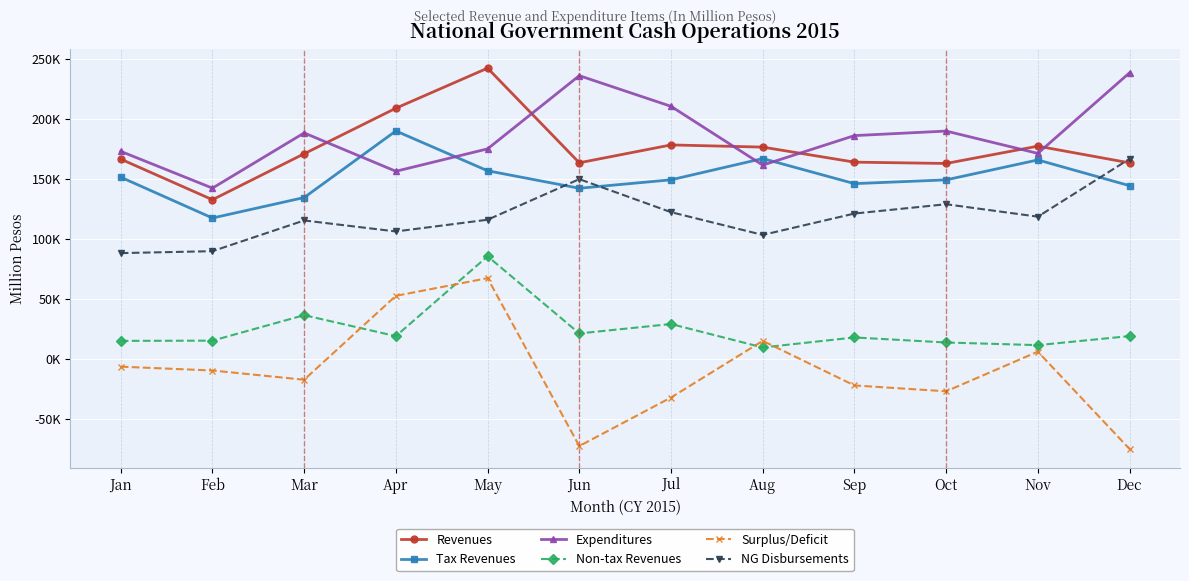

List the labels in order of Expenditures value, largest first.

Dec, Jun, Jul, Oct, Mar, Sep, May, Jan, Nov, Aug, Apr, Feb